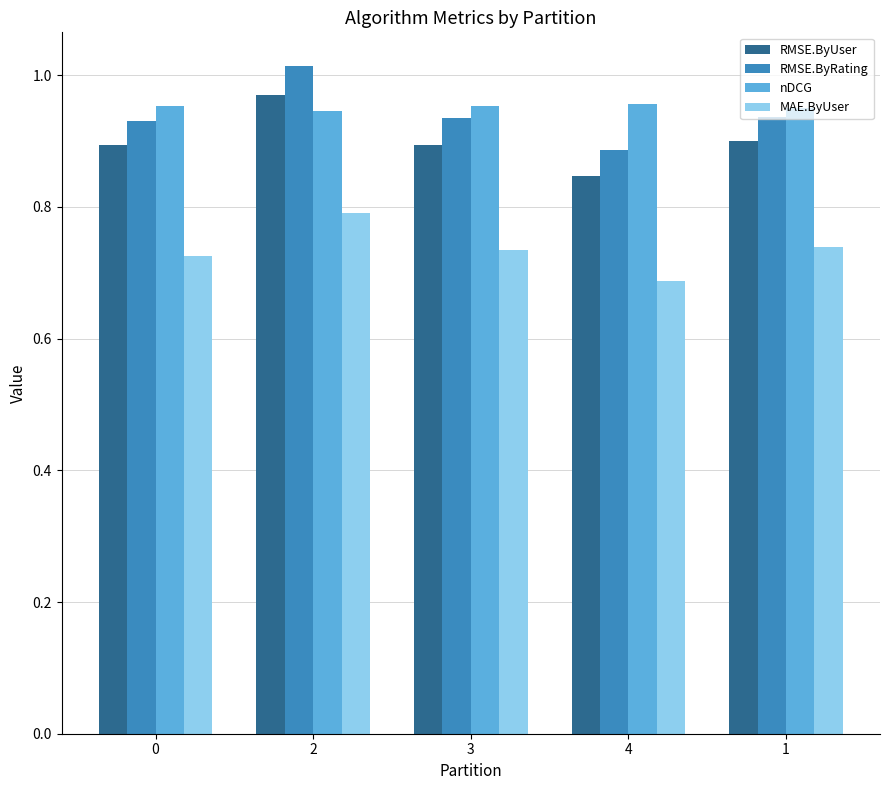

The value of MAE.ByUser at 1 is 0.2. True or false?

False